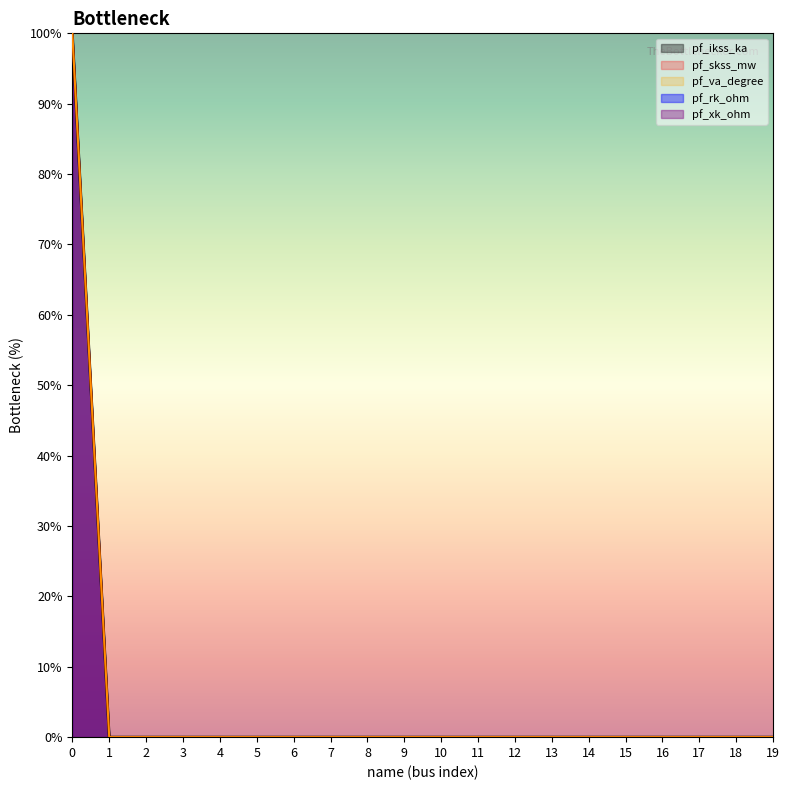

True or false: pf_ikss_ka and pf_skss_mw intersect in this chart.

False